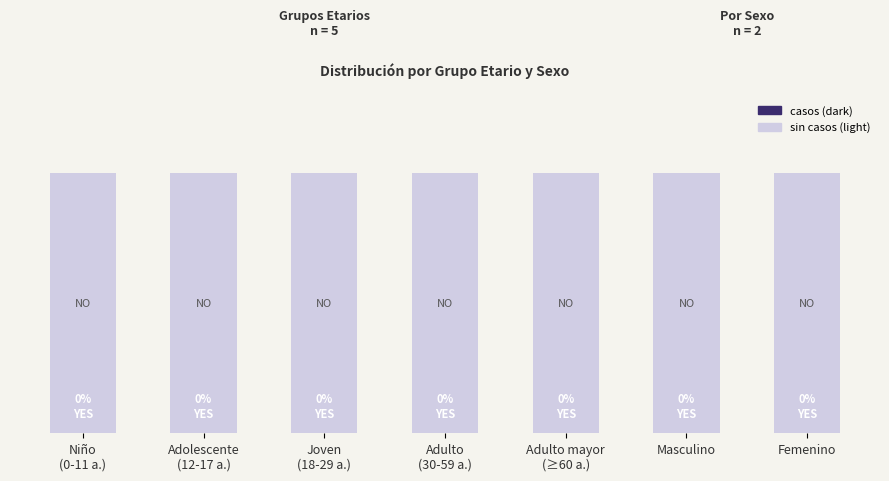

Which series has the largest total across all categories?

NO